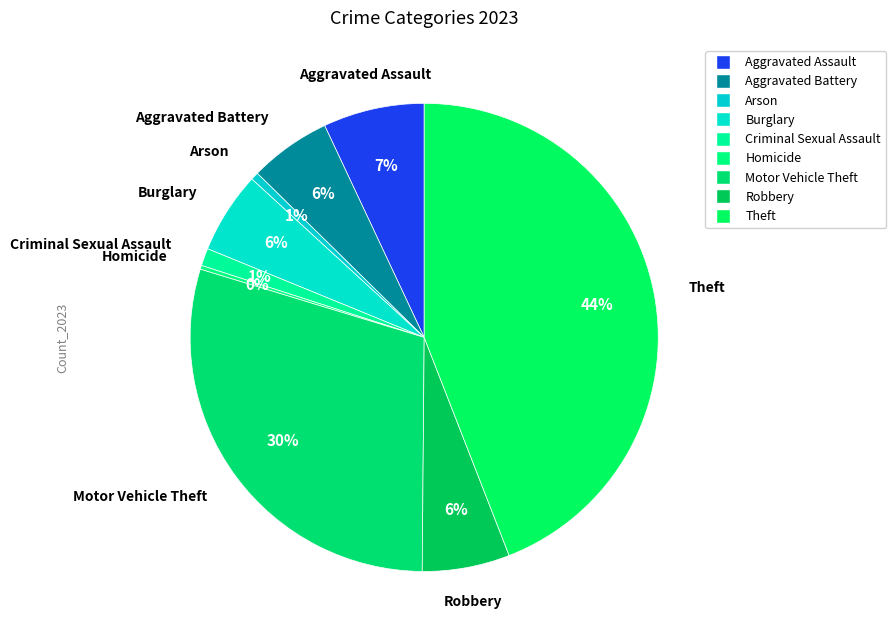

What is the change in value from Homicide to Robbery?

+43